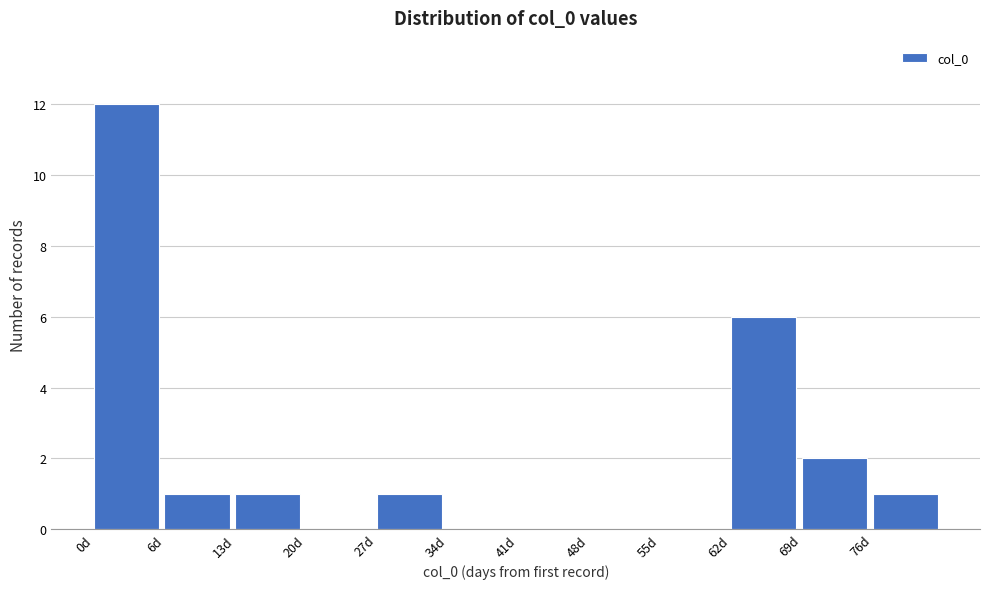

Reading left to right, what are all the values shown in this chart?

0d=12	6d=1	13d=1	20d=0	27d=1	34d=0	41d=0	48d=0	55d=0	62d=6	69d=2	76d=1